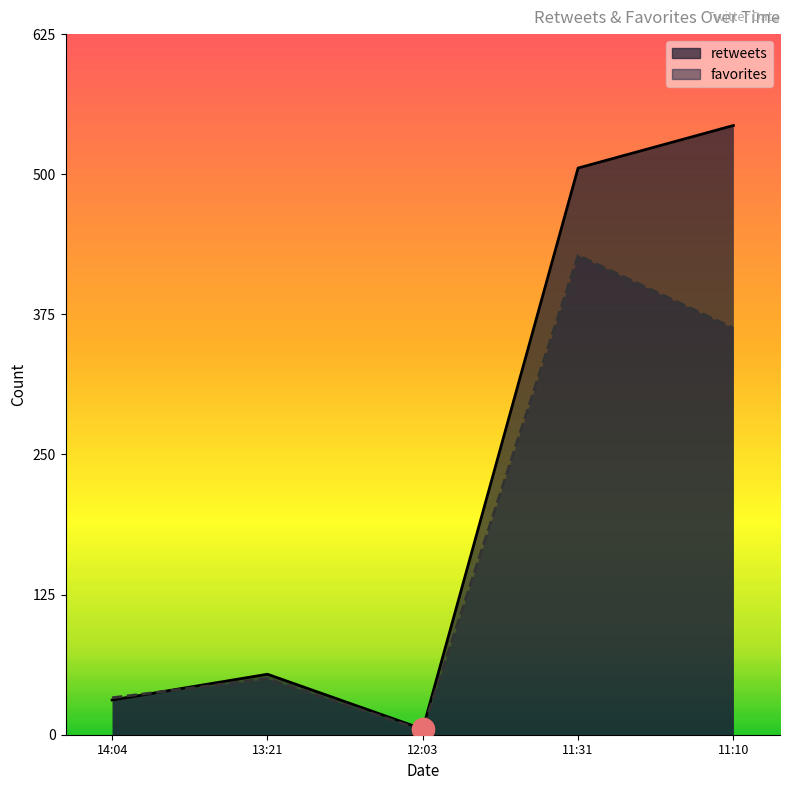

How many data points in favorites are above 50?

2